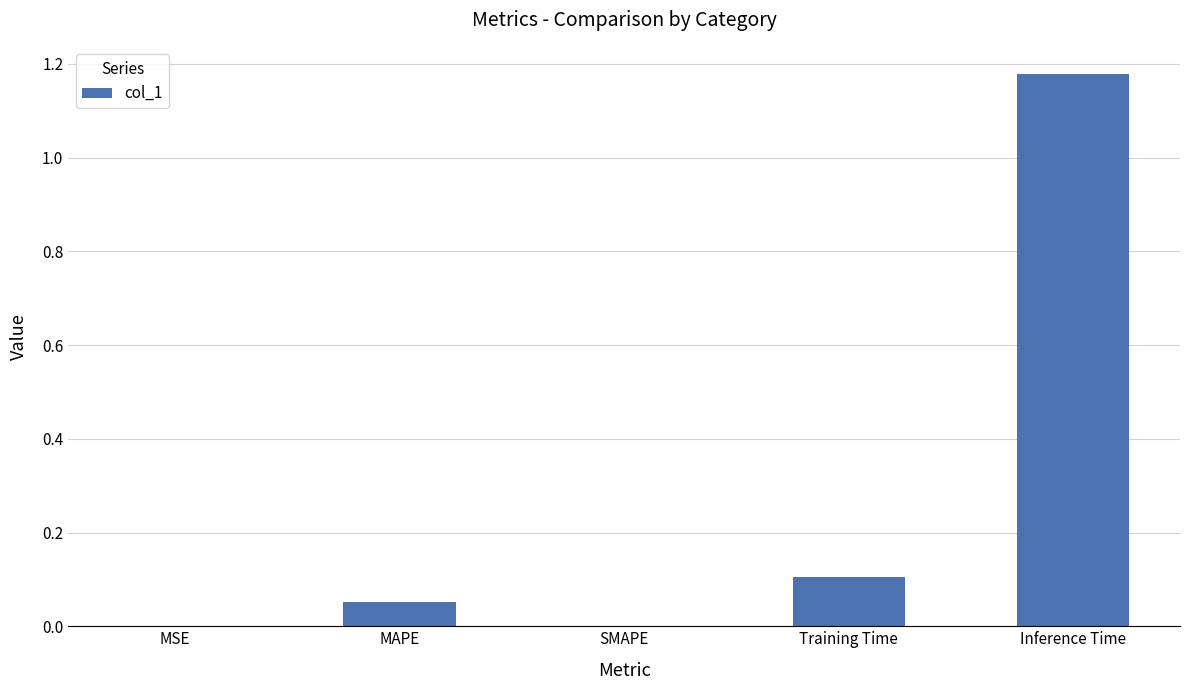

Is it true that the value at SMAPE is 0.0?

True